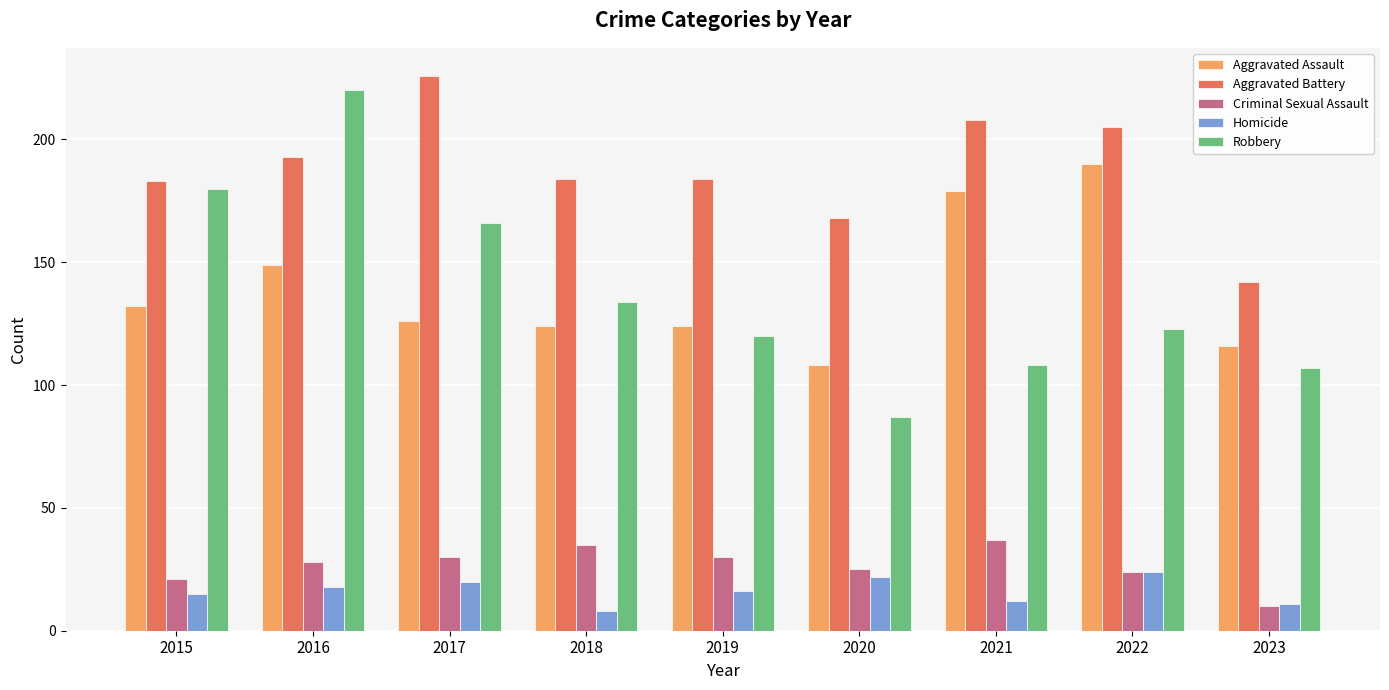

What are all the series names shown in the legend?

Aggravated Assault, Aggravated Battery, Criminal Sexual Assault, Homicide, Robbery